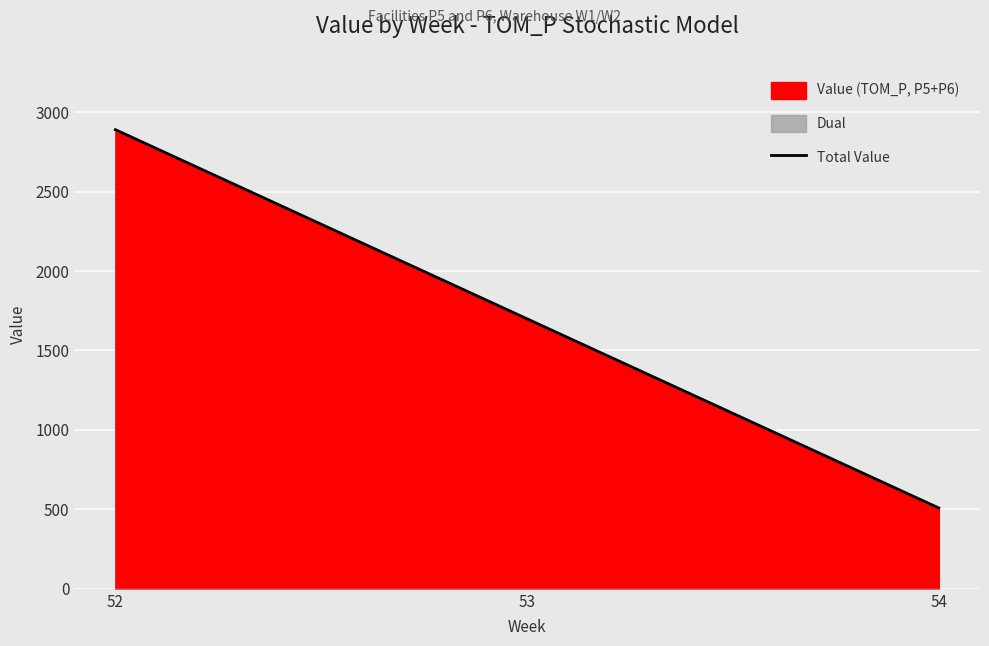

Is it true that the value at 53 is 1186.9?

False